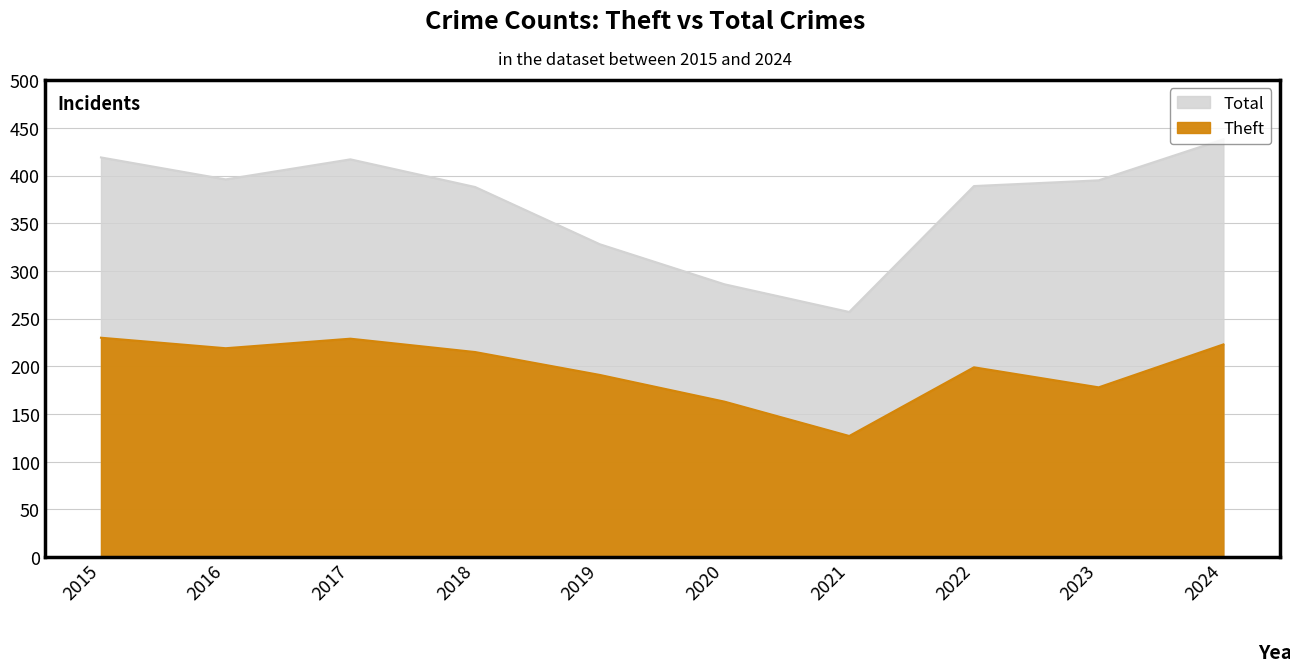

Which series changed the most between 2016 and 2021?

Total